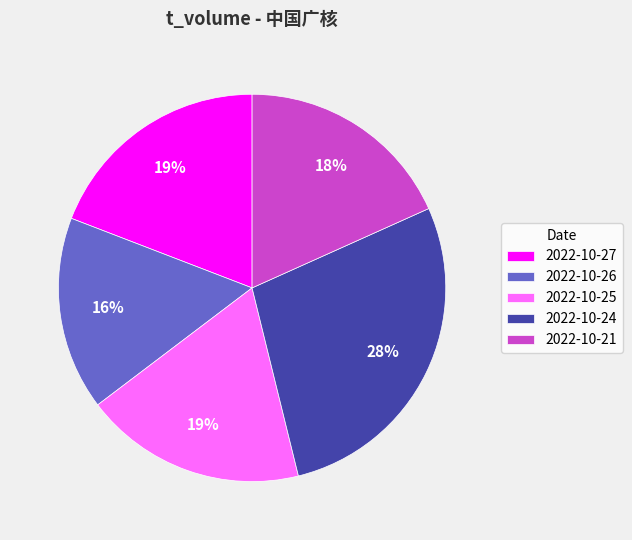

Which slice is the largest?

2022-10-24